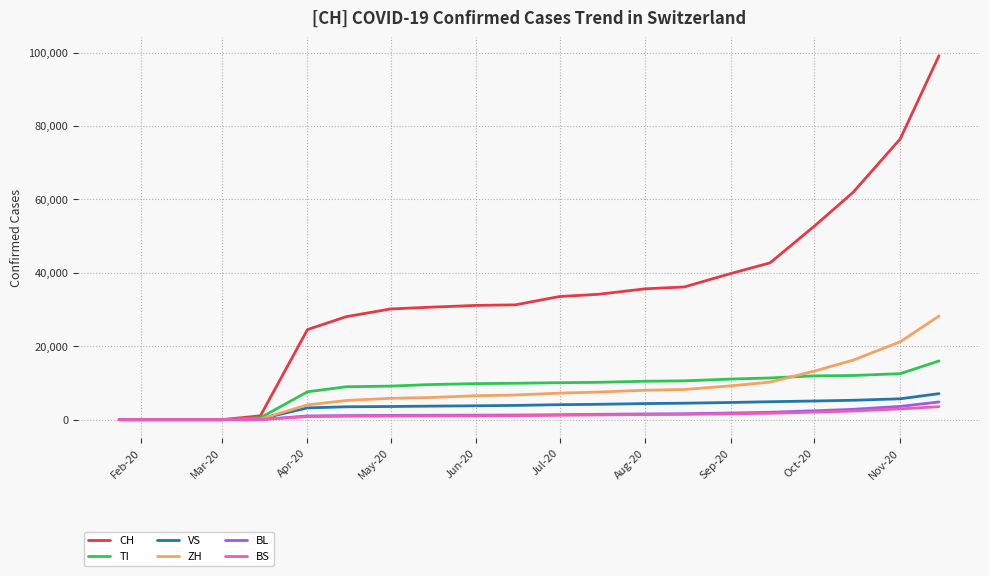

Which series has the largest total across all categories?

CH